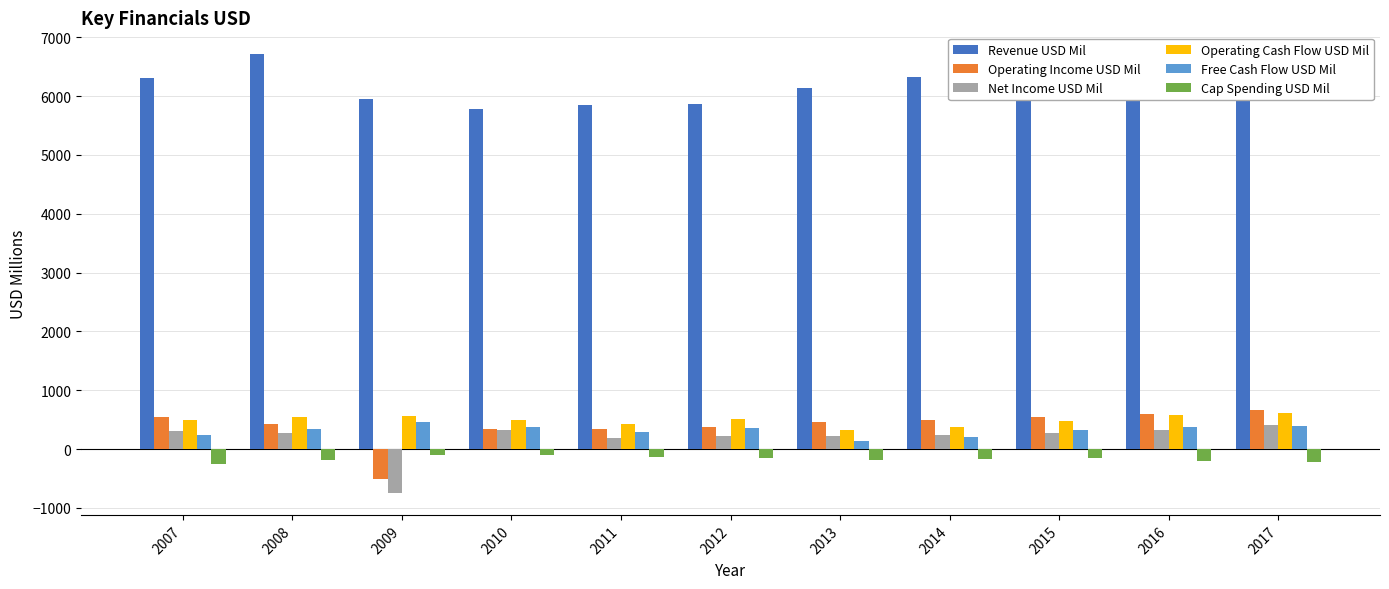

What is the difference between the maximum and minimum values in the Free Cash Flow USD Mil series?

328